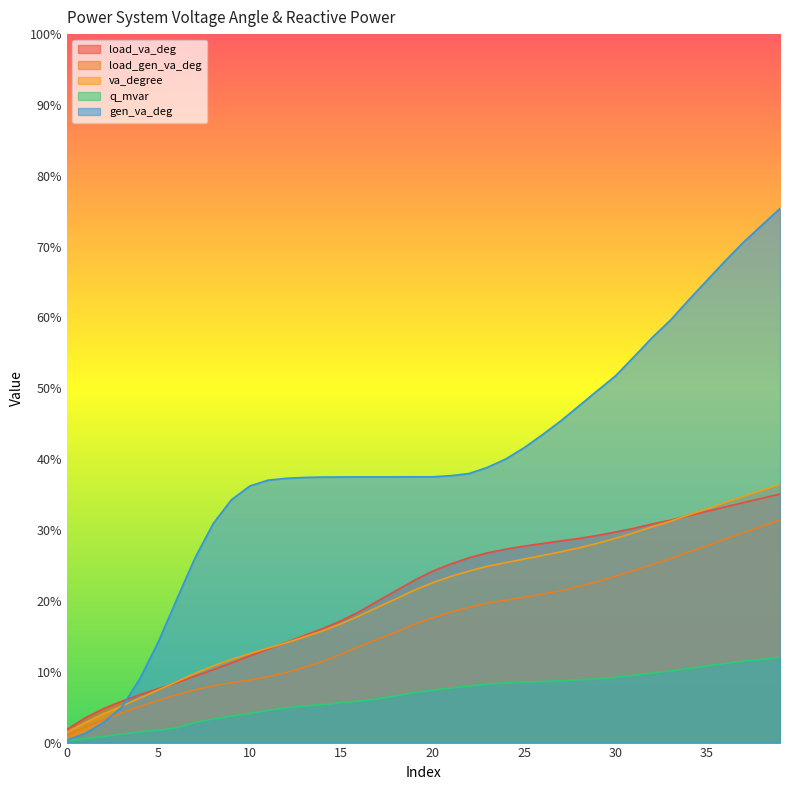

What is the highest value of the load_gen_va_deg series?

0.3